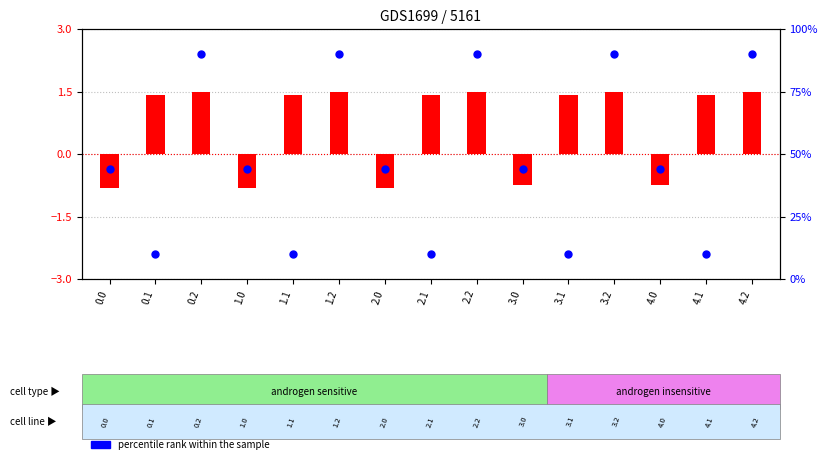

Which series contains the highest Y value?

percentile rank within the sample